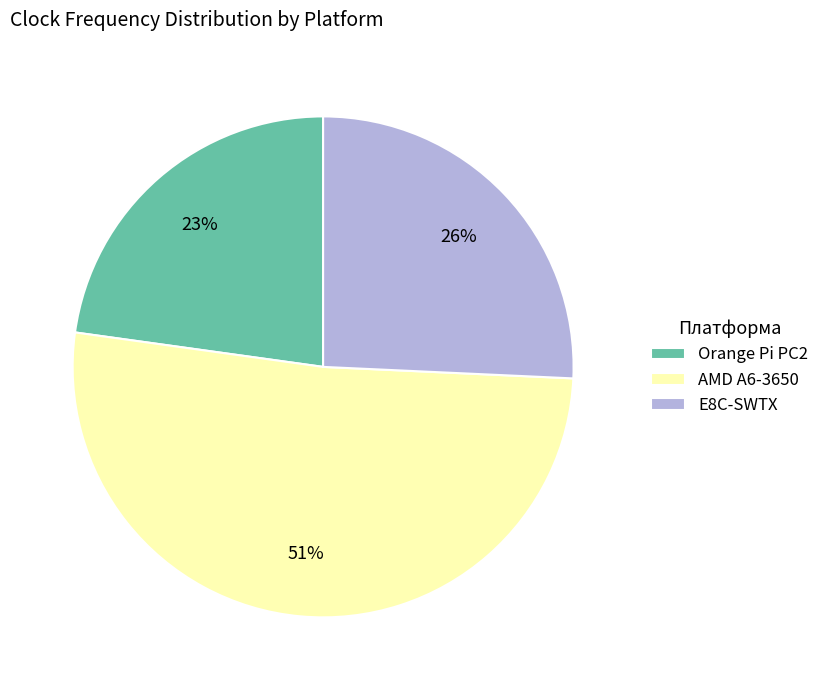

Which slice is the largest?

AMD A6-3650